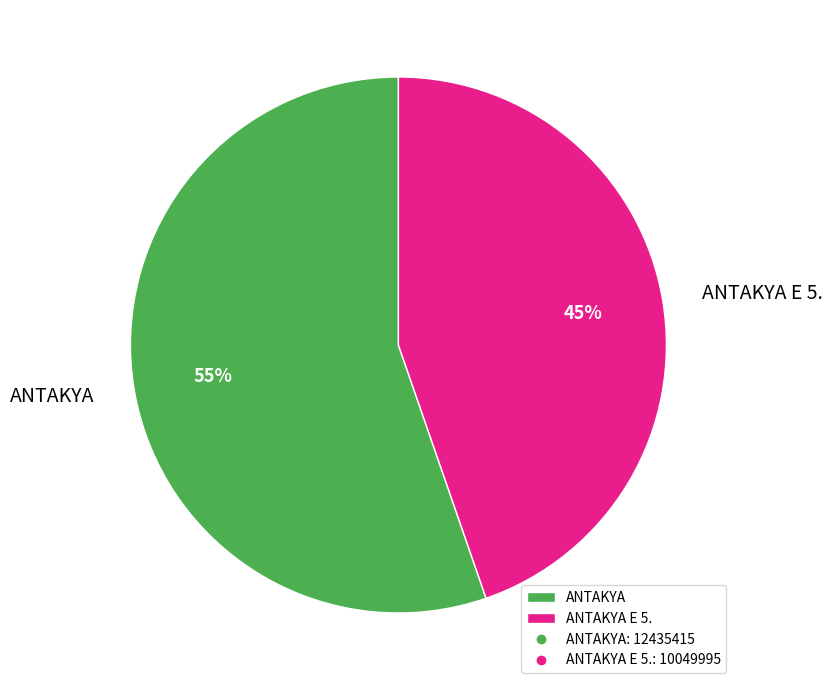

Which category has the smallest portion of the pie?

ANTAKYA E 5.